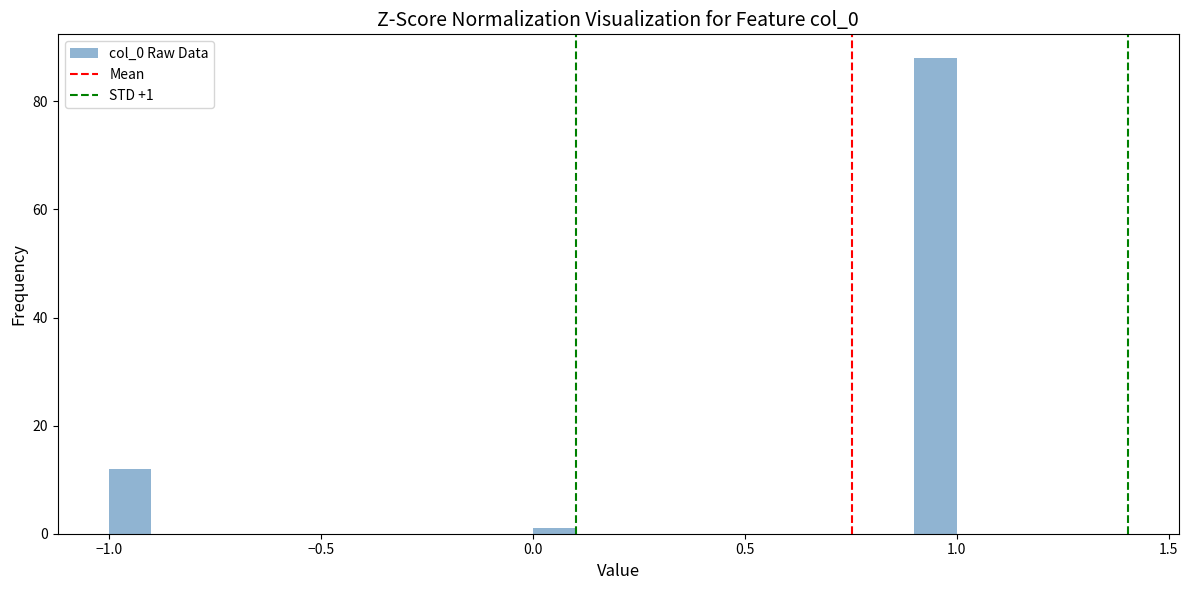

Read against the x-axis, roughly where is the centre of the tallest bar?

0.95